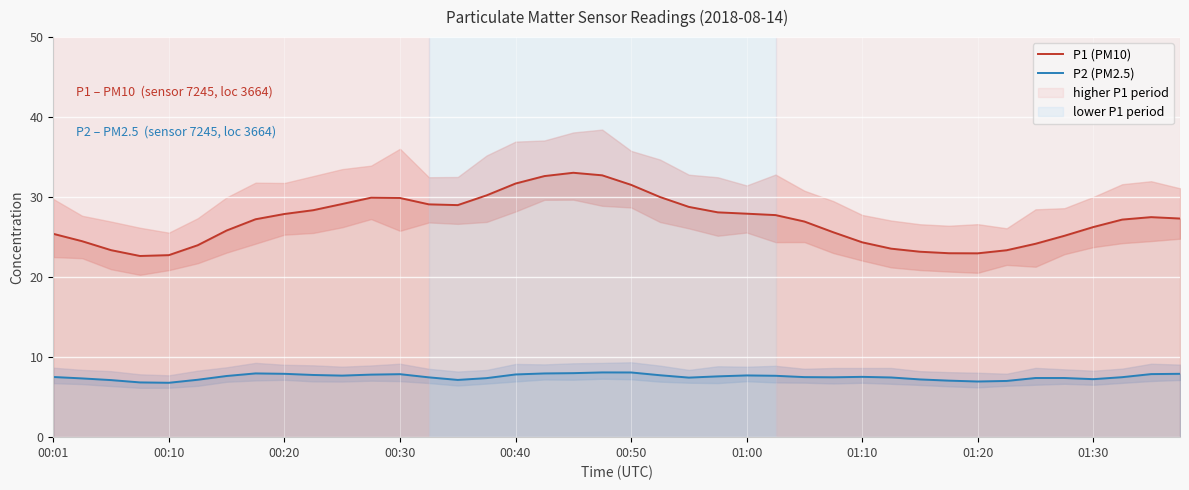

What is the value of the P1 (PM10) point at the 26th from the left?

27.8